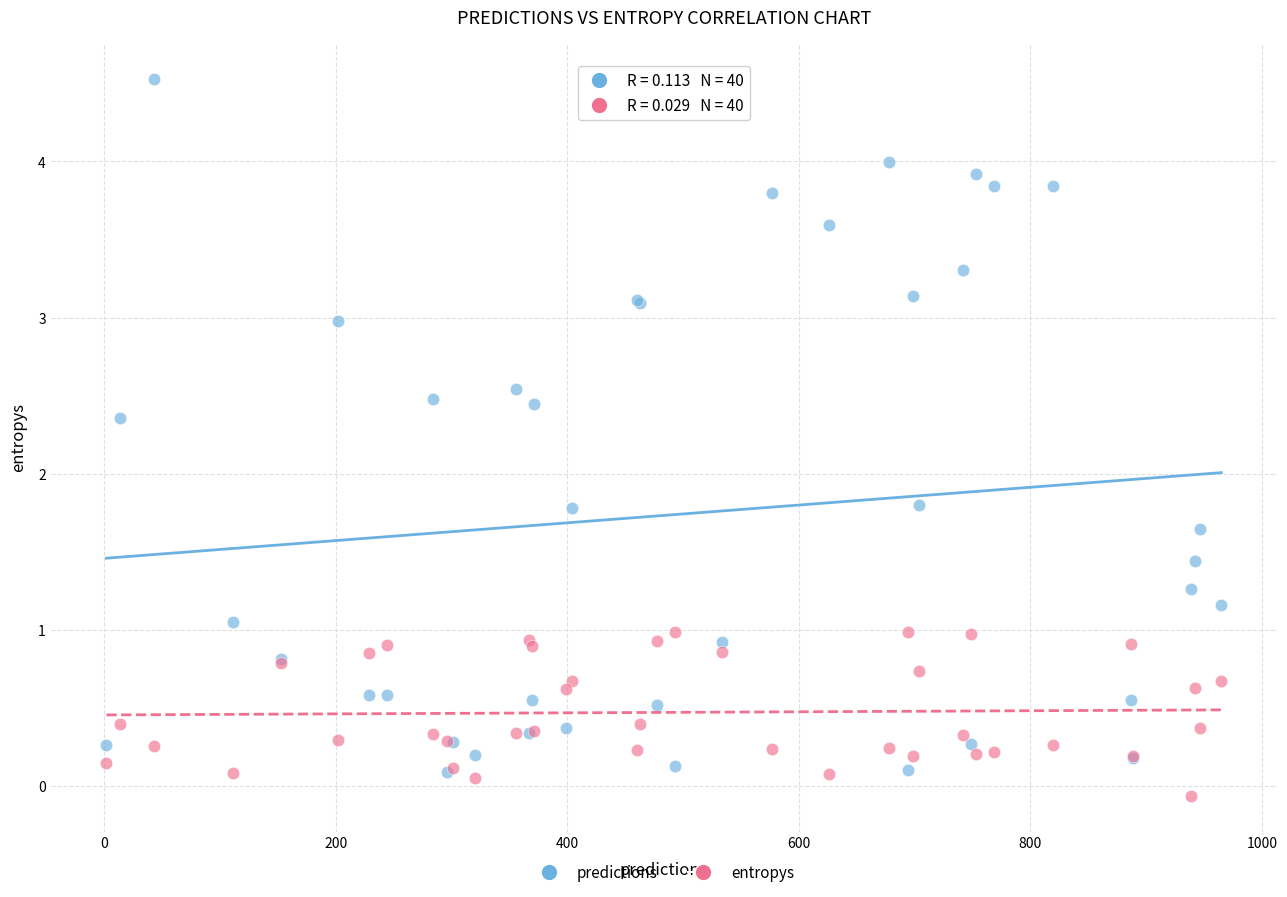

What are all the series names shown in the legend?

predictions, entropys